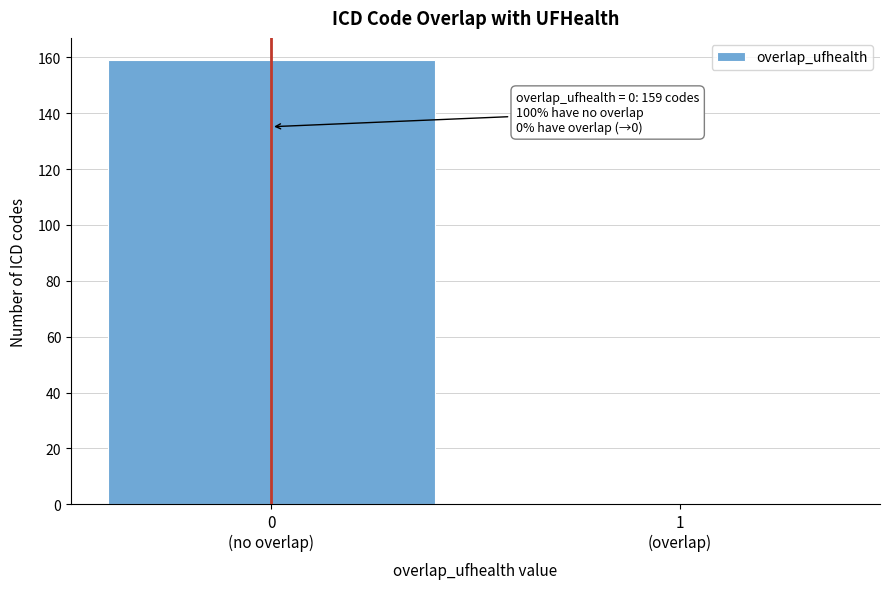

What is the maximum value shown in the chart?

159